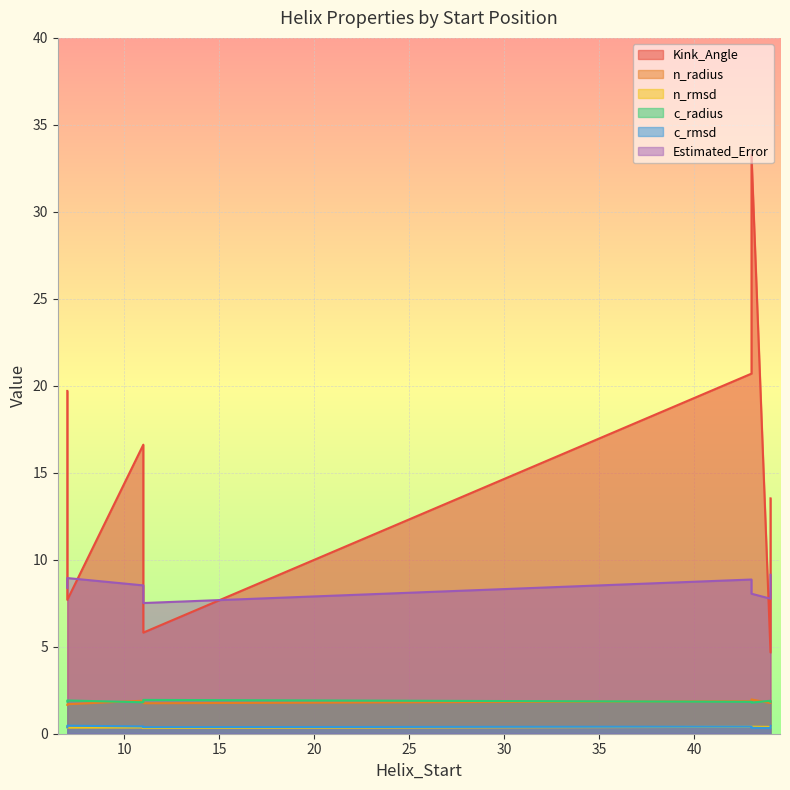

What is the total value across all series at 44?

16.8